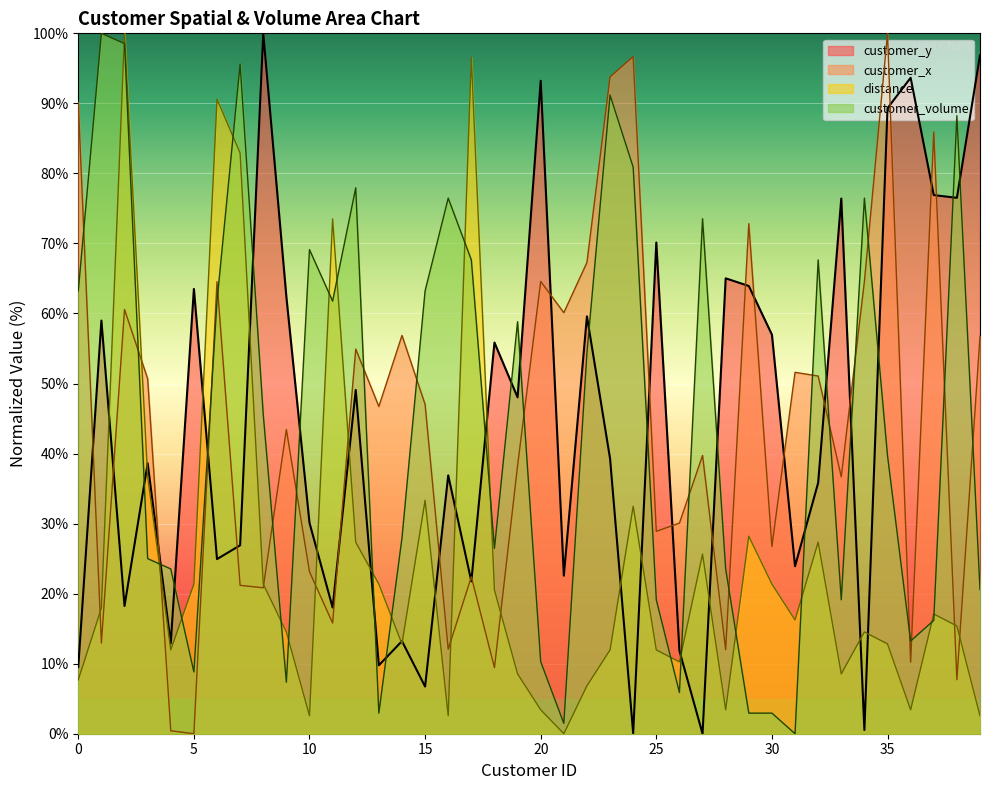

Does the chart display data point markers on the line(s)?

No